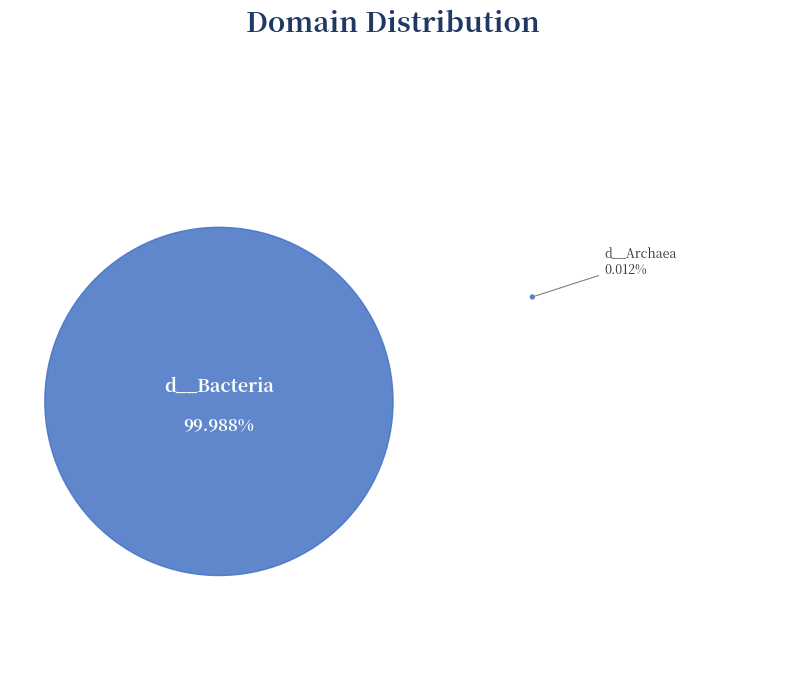

Which category has the biggest portion of the pie?

d__Bacteria